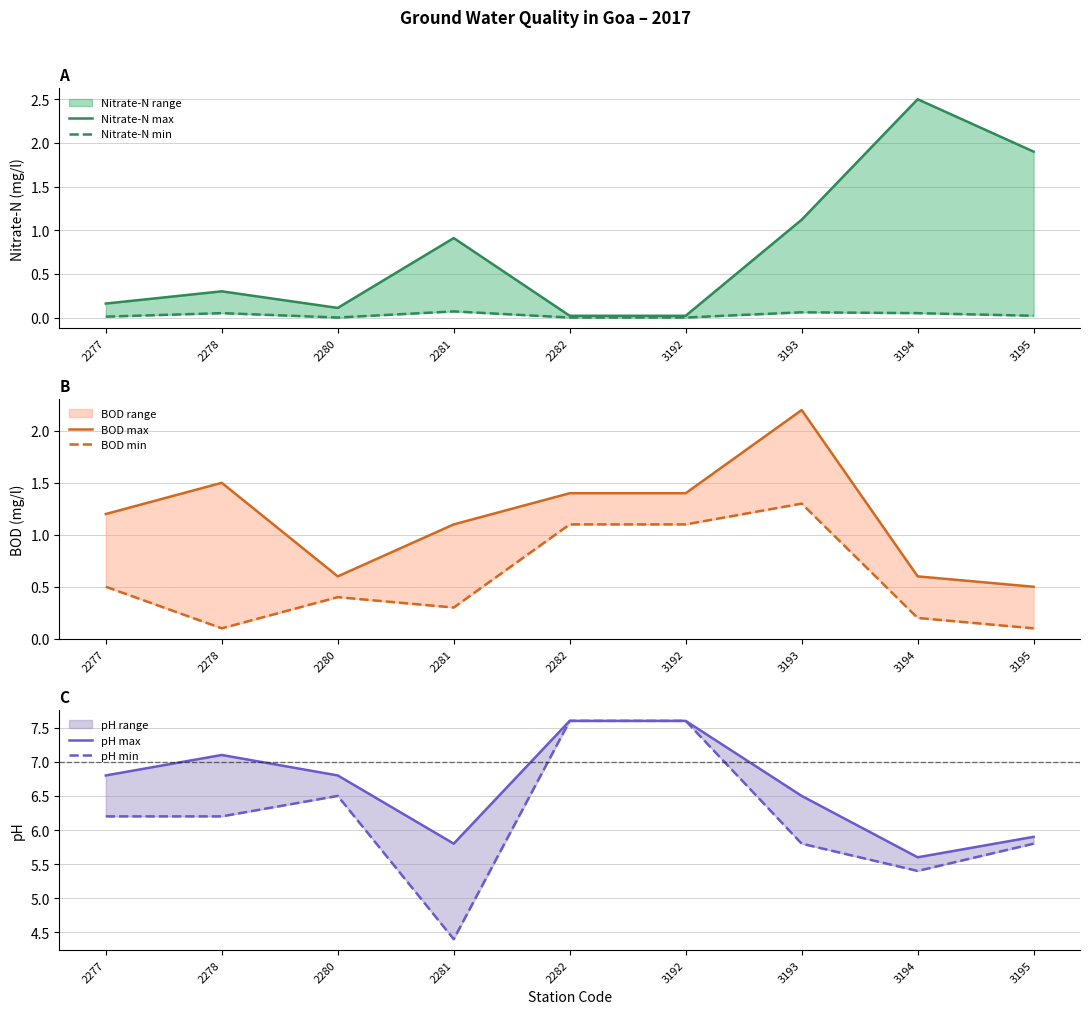

Where is the first local maximum for Nitrate-N max?

2278